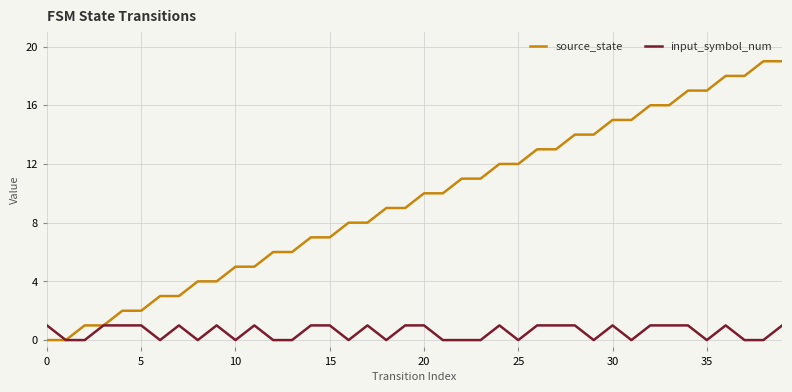

What is the greatest value displayed?

19